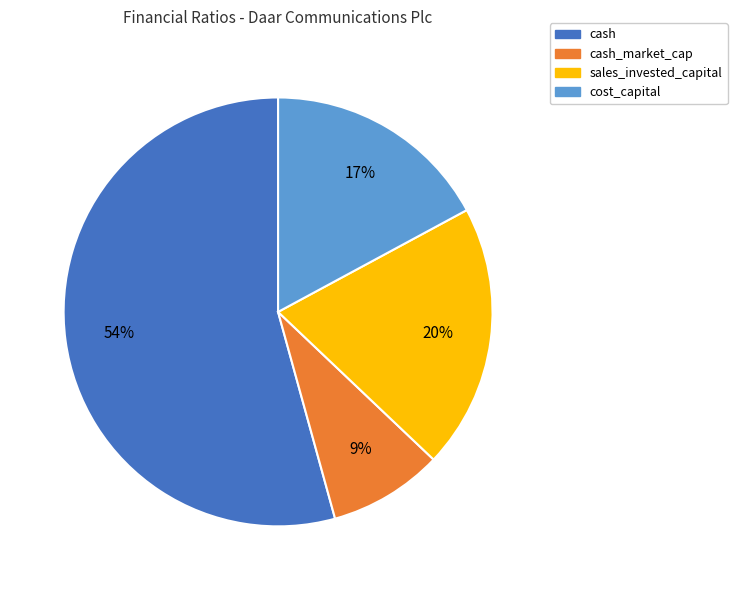

To the nearest percent, what is the average slice percentage?

25%